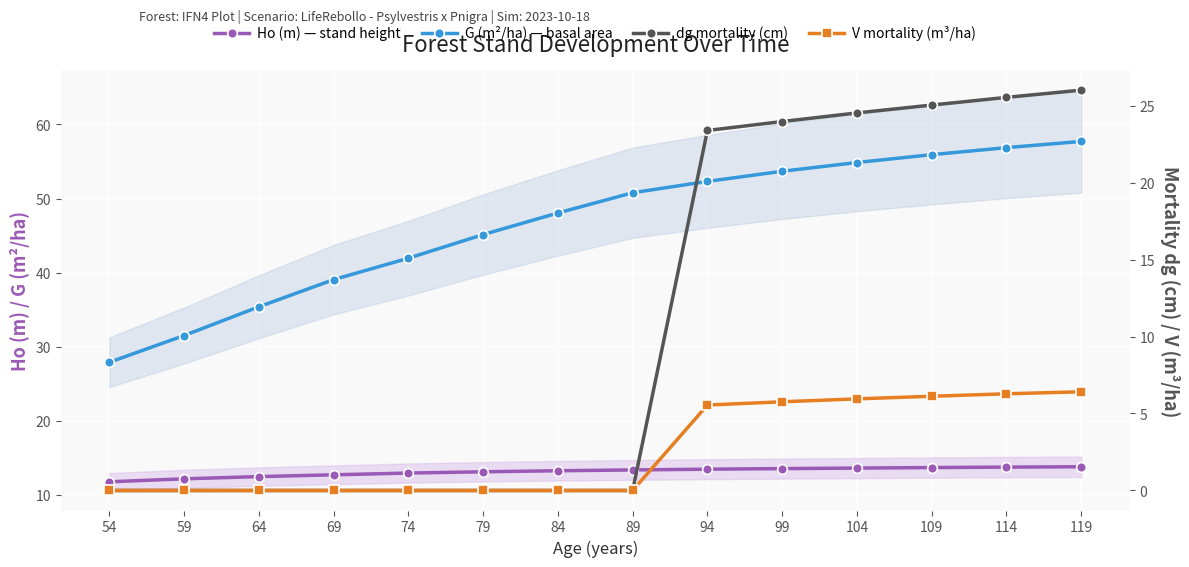

Which series has the largest range (max minus min)?

G (m²/ha) — basal area